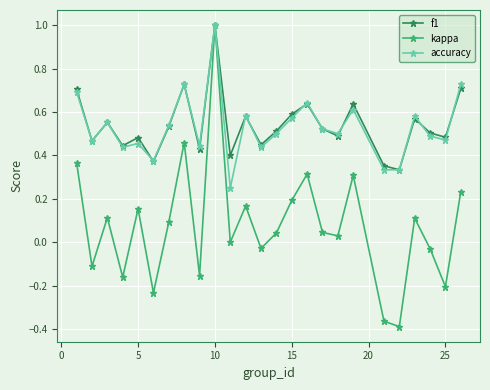

How many categories are shown in the chart?

25